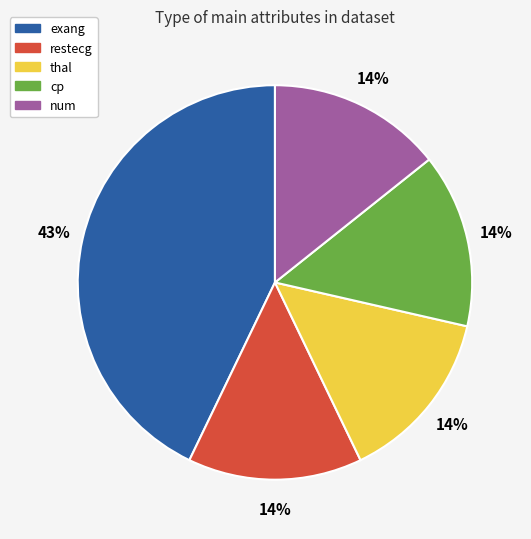

Which category has the biggest portion of the pie?

exang